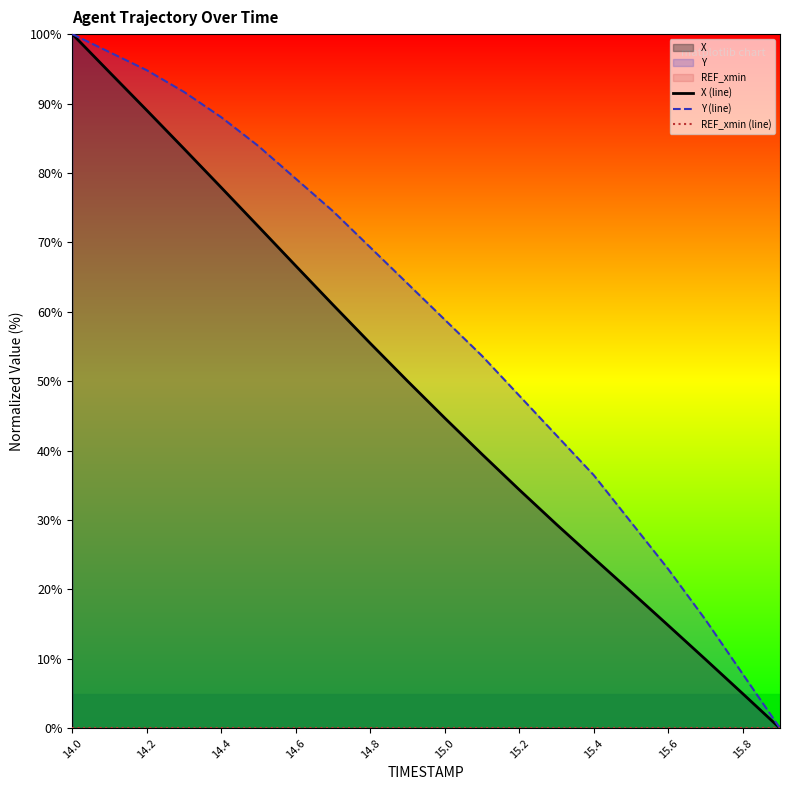

What is the maximum value for Y (line)?

100.0